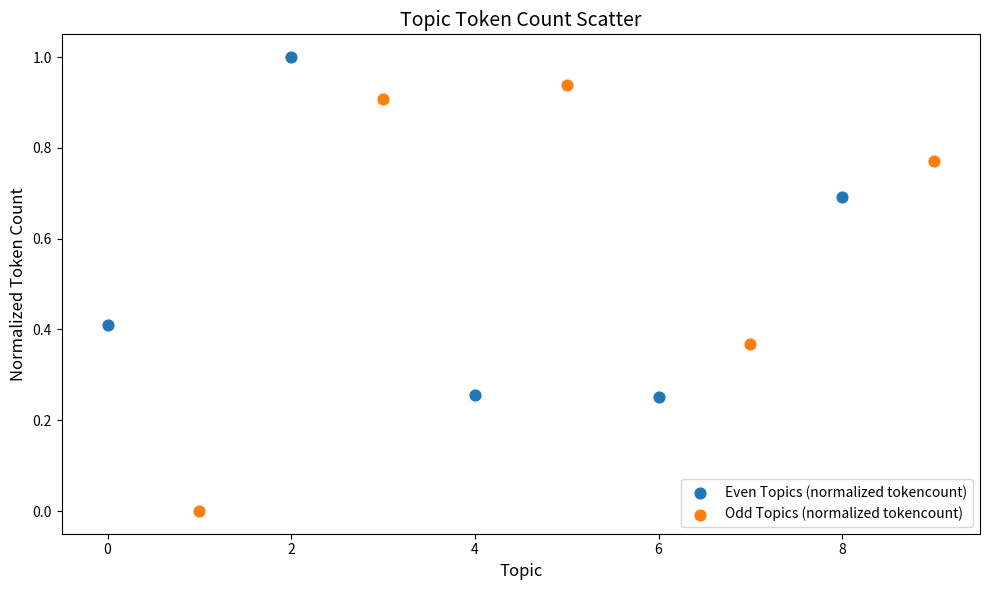

Which series reaches the minimum Y coordinate?

Odd Topics (normalized tokencount)